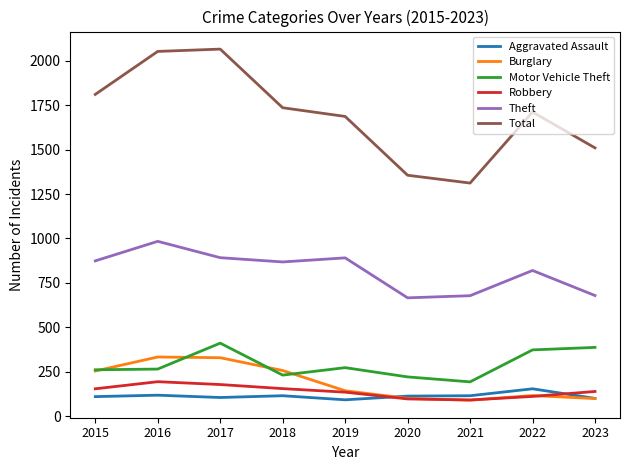

Between 2016 and 2017, which series saw the biggest shift?

Motor Vehicle Theft